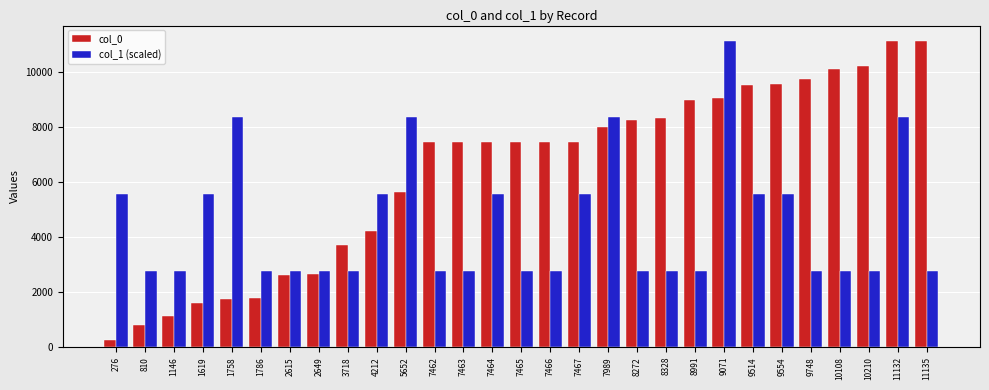

Which series changed the most between 8991 and 10210?

col_0